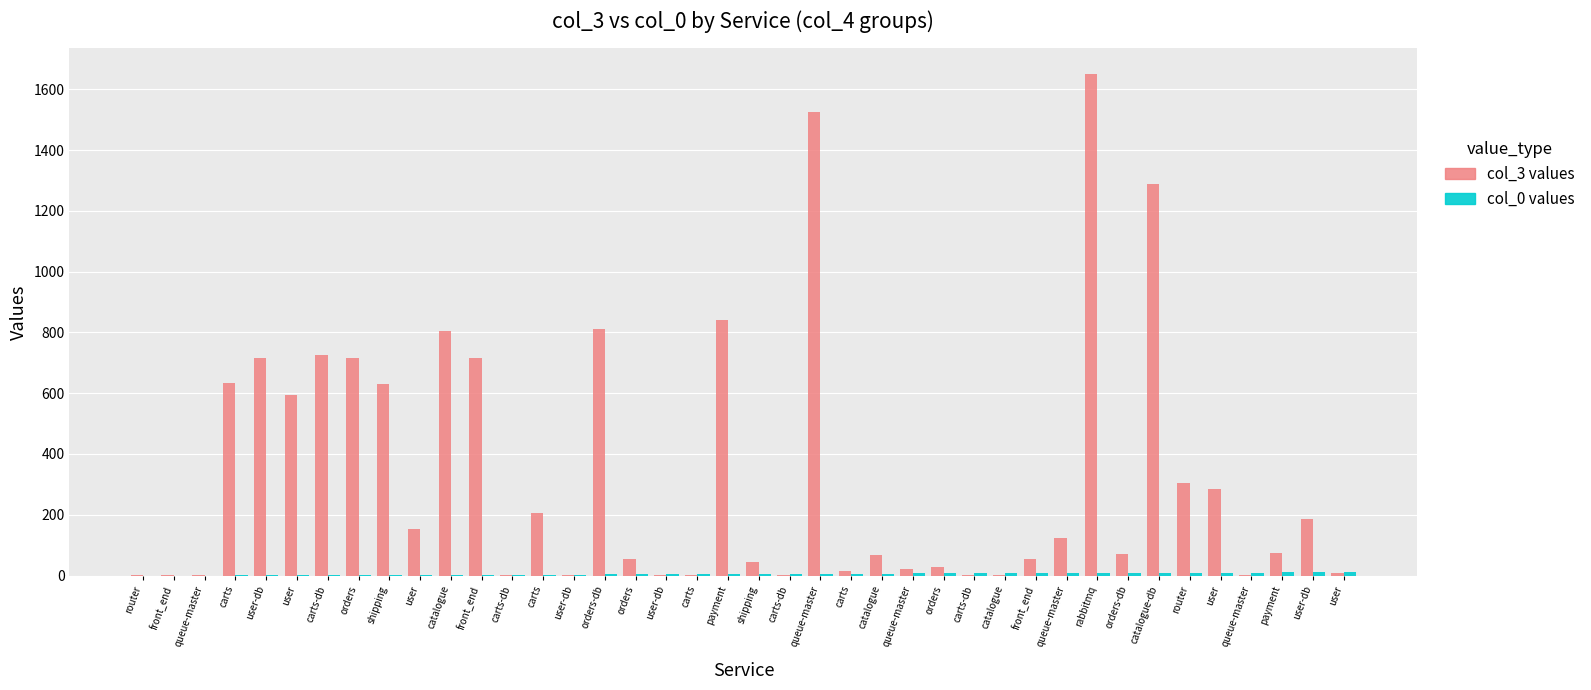

Is it true that col_3 values equals 594 at user?

True